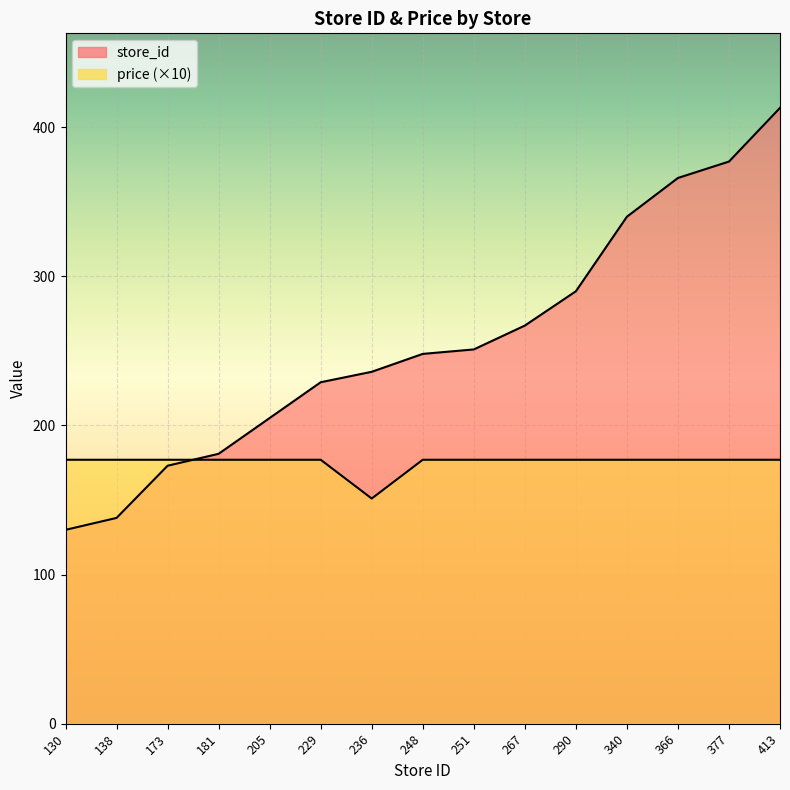

At which category is the sum across all series the highest?

413